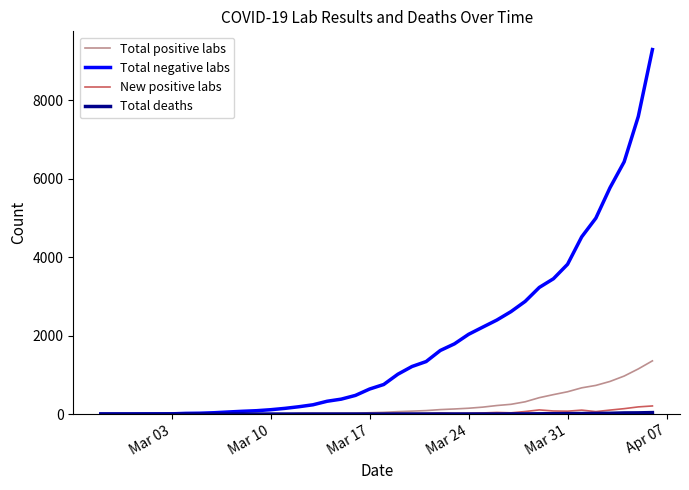

Which series has the widest spread of values?

Total negative labs